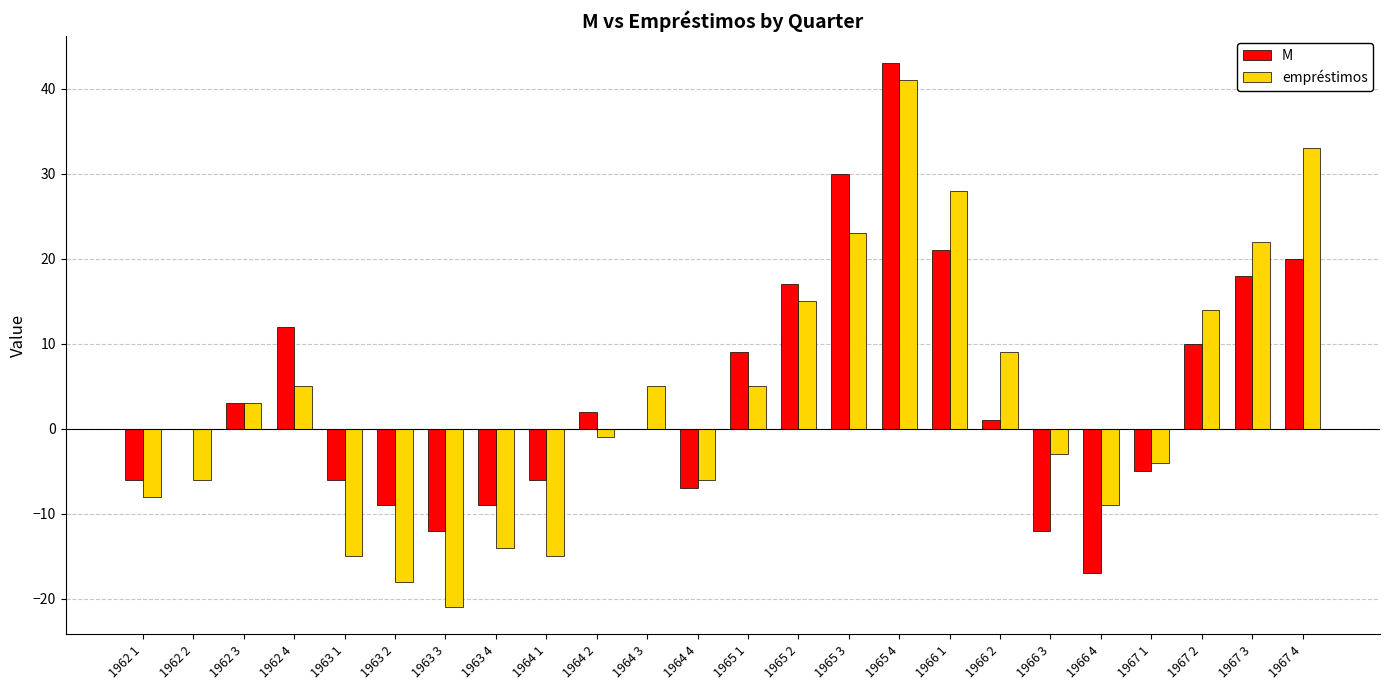

At which label does M reach its peak?

1965 4